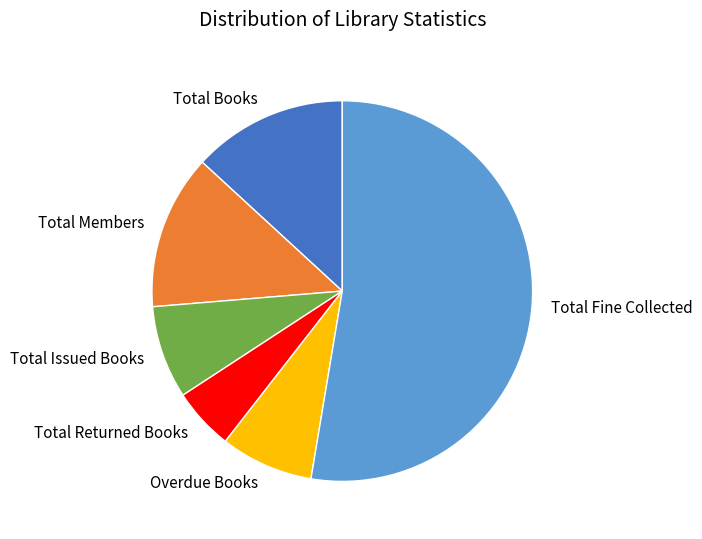

Is it true that Total Returned Books is 5% of the pie?

True